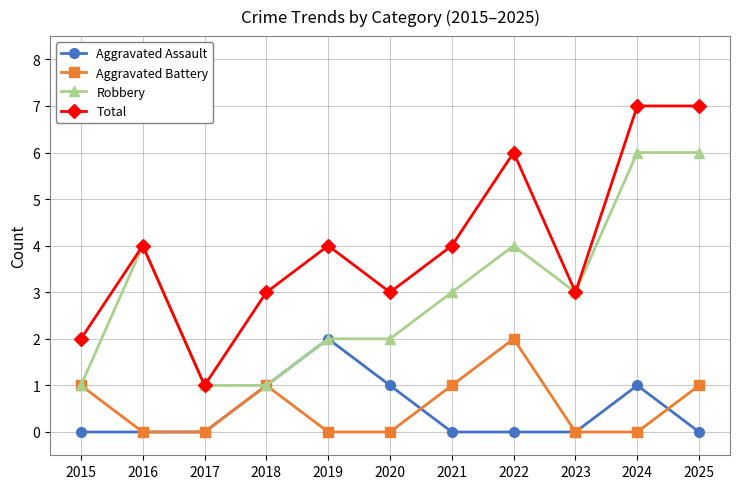

What is the lowest value of the Total series?

1